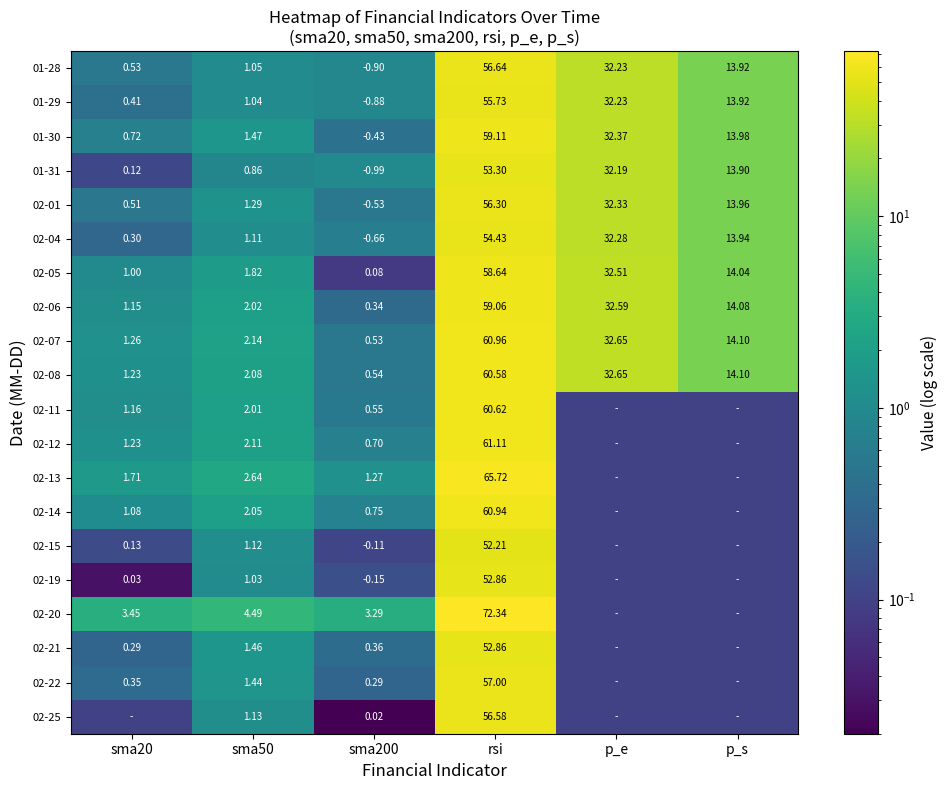

Which has a higher value, sma200 or p_s?

p_s